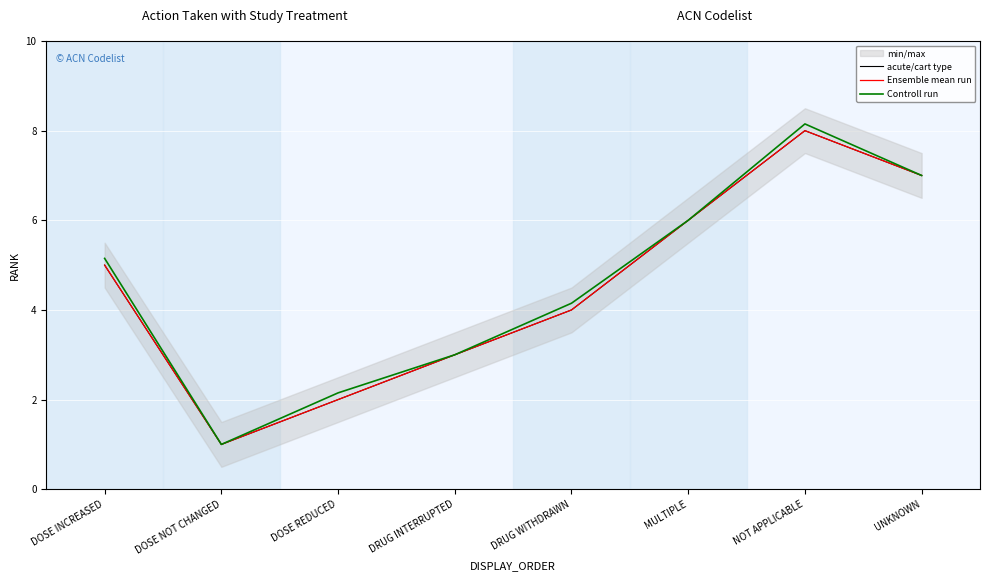

Which series has the largest total across all categories?

Controll run